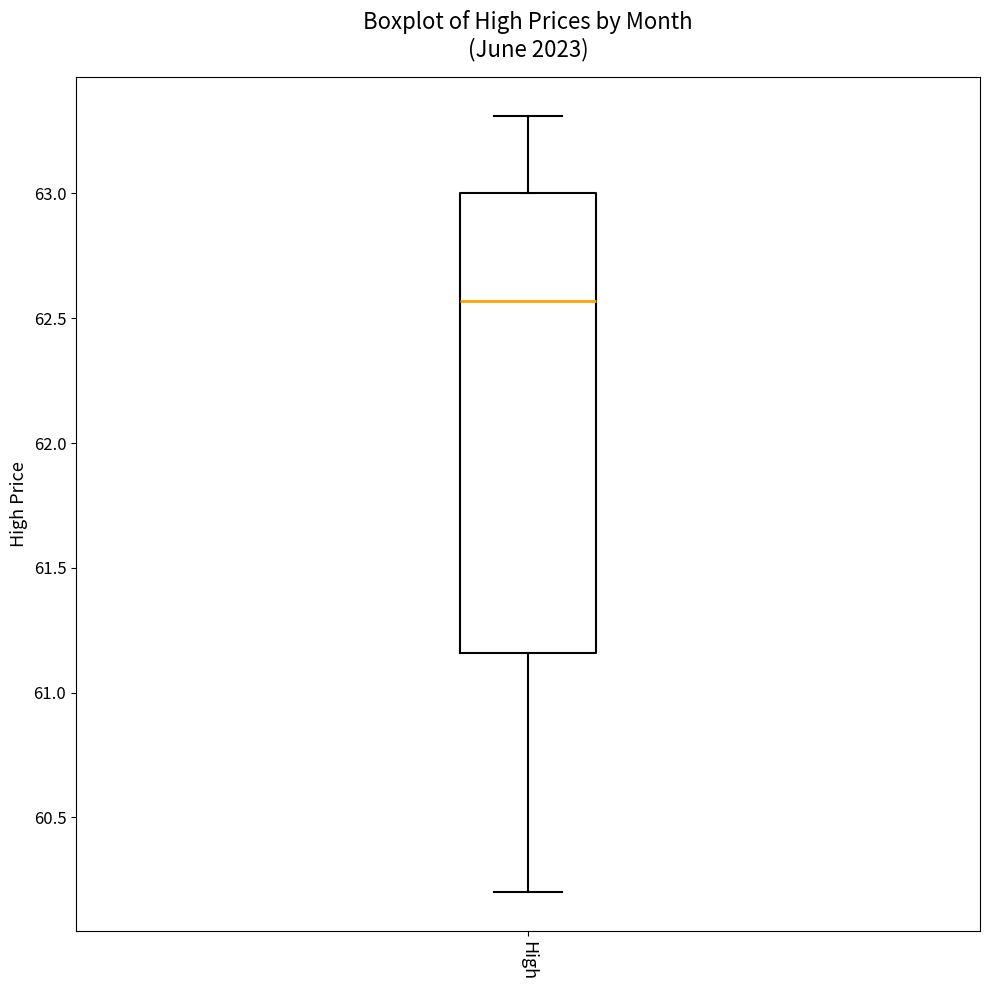

Transcribe this box plot: give where the median line is, the range the box spans, and where the two whiskers end, as read against the y-axis. The values are not printed on the chart, so give them approximately, as read against the axis.

median 62.55, box 61.15 to 63.00, whiskers 60.20 to 63.30